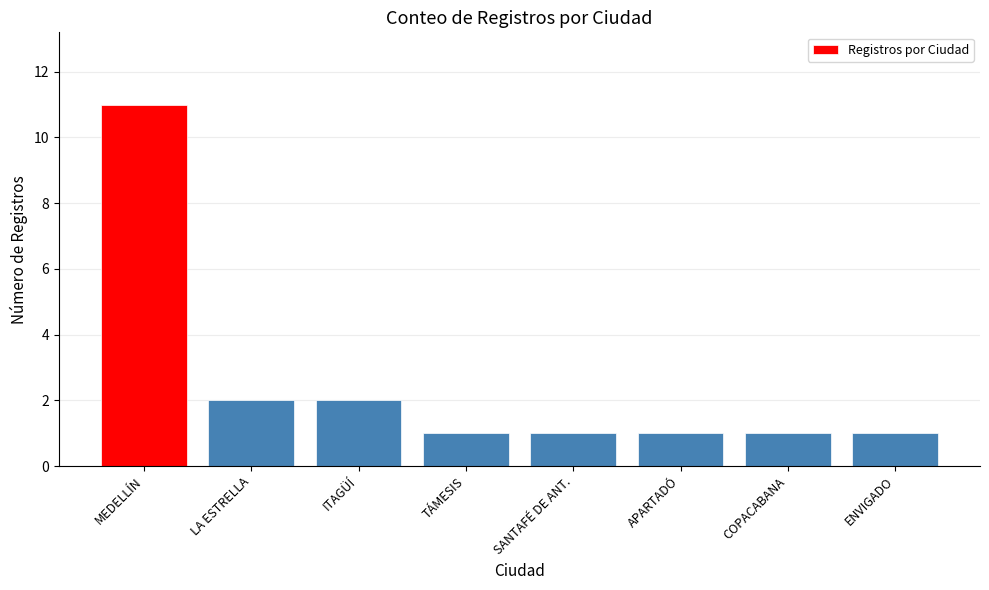

Reading right to left, transcribe all the data shown in this chart.

ENVIGADO=1	COPACABANA=1	APARTADÓ=1	SANTAFÉ DE ANT.=1	TÁMESIS=1	ITAGÜÍ=2	LA ESTRELLA=2	MEDELLÍN=11